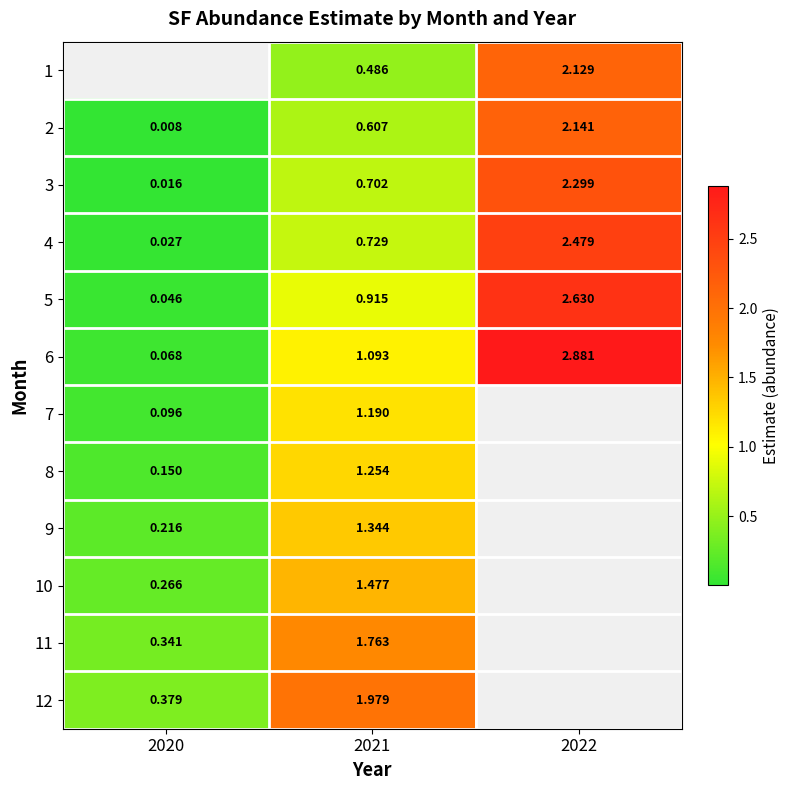

What is the difference between the maximum and minimum values in the 3 series?

2.3